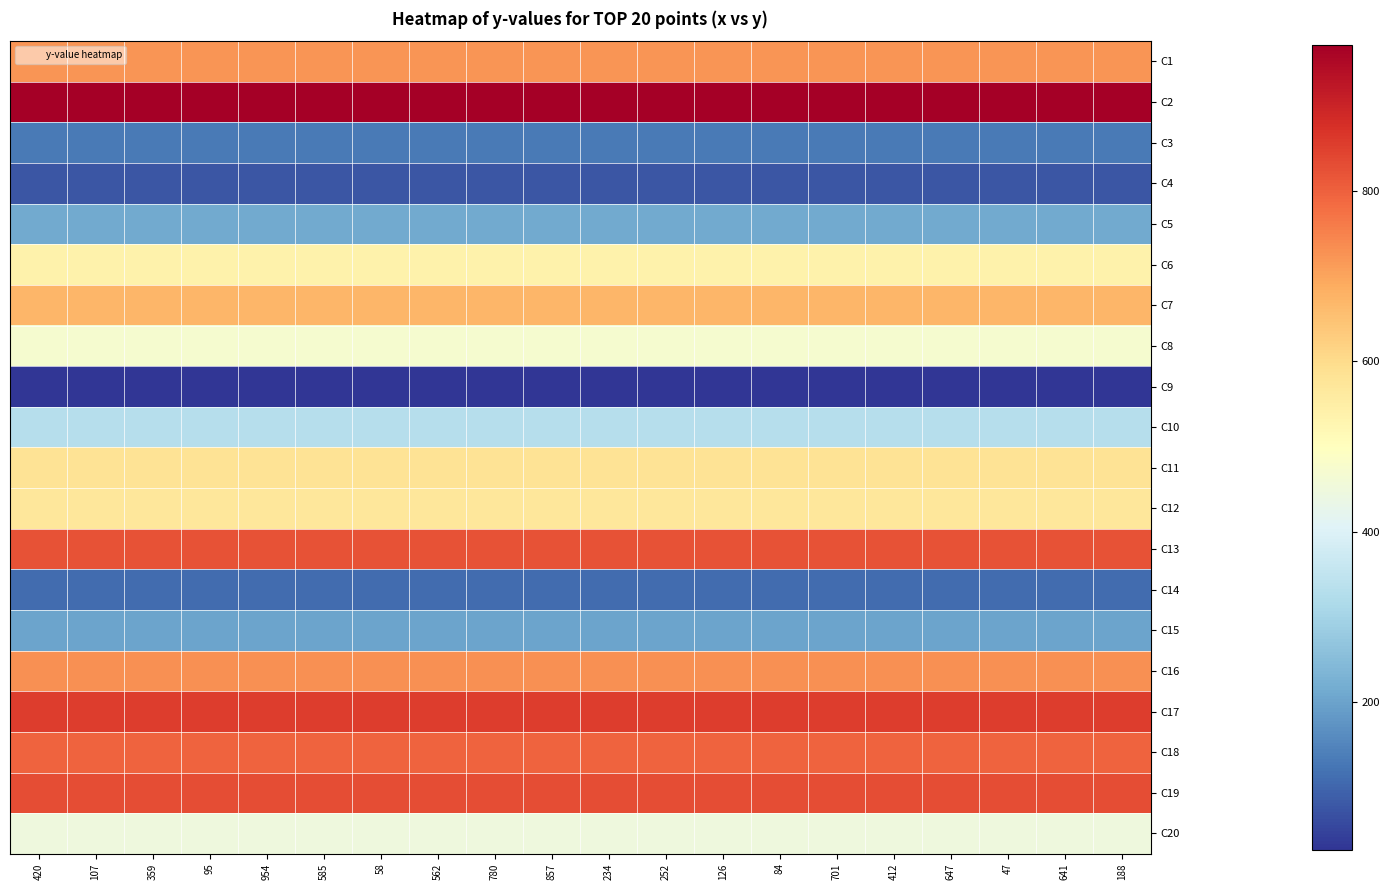

What is the smallest value displayed?

27